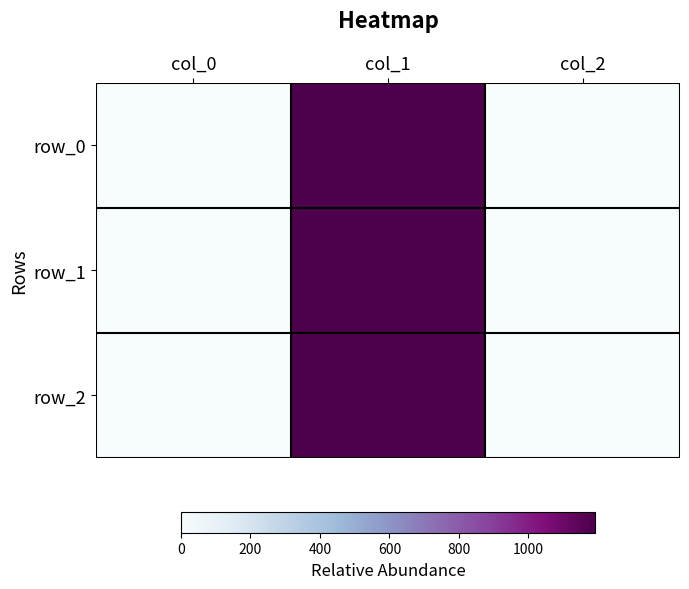

At which label does row_2 first exceed 1?

col_1